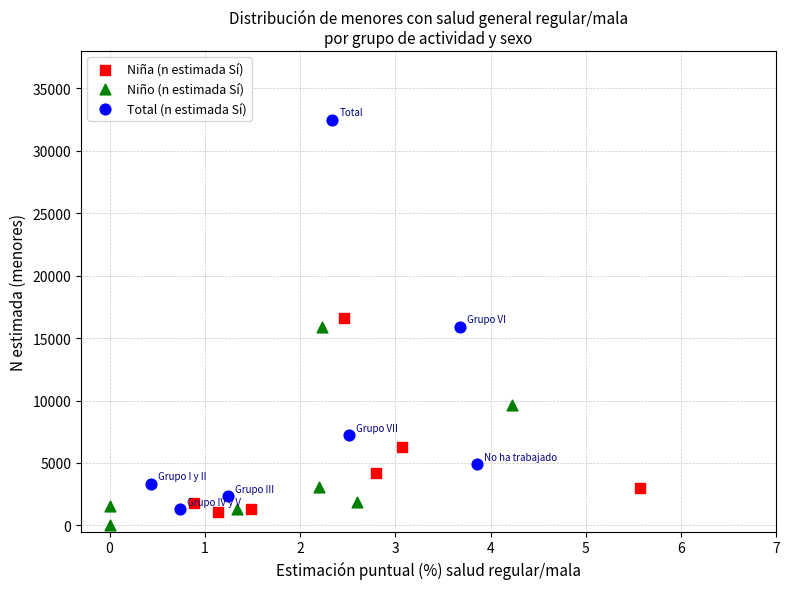

Which series has the widest spread of Y values?

Total (n estimada Sí)